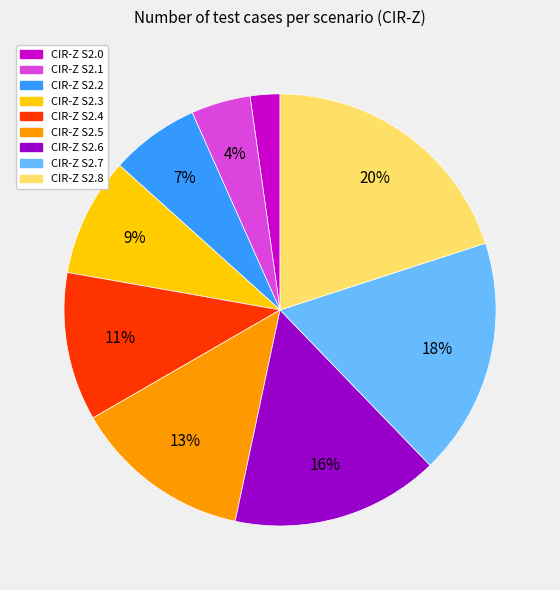

How many slices are in this pie chart?

9